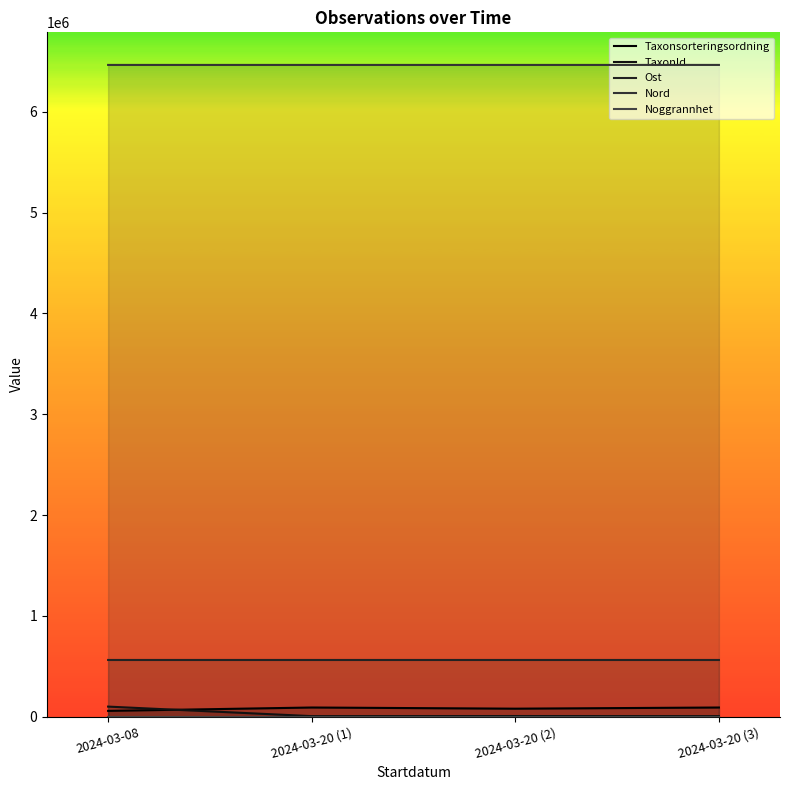

What is the label of the 3rd point from the left?

2024-03-20 (2)